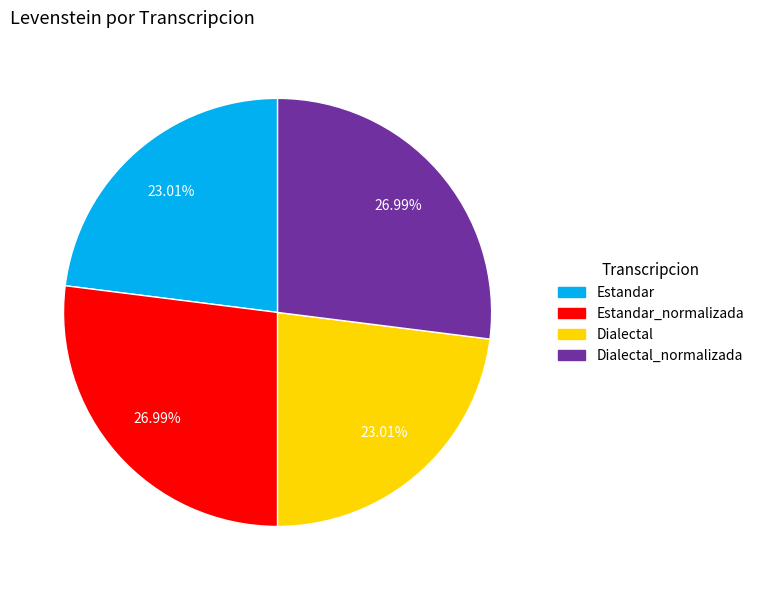

Is there a majority slice in this chart?

No